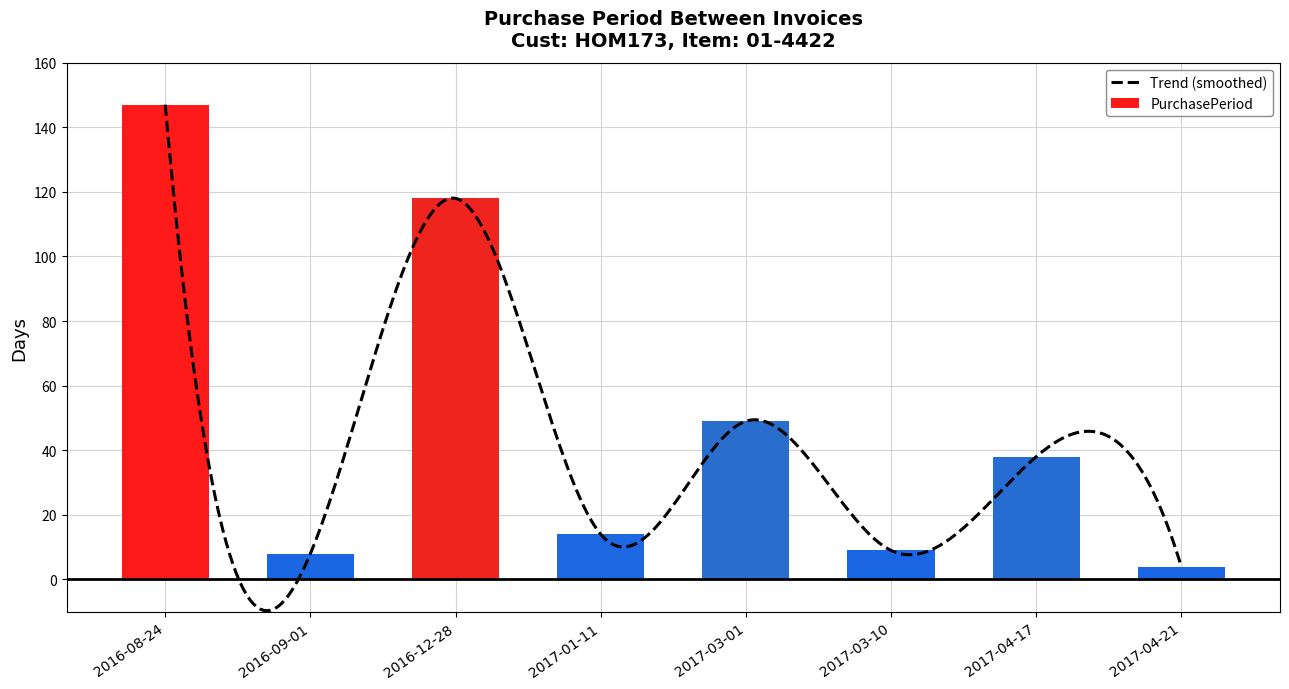

Reading right to left, what are all the values shown in this chart?

2017-04-21=4	2017-04-17=38	2017-03-10=9	2017-03-01=49	2017-01-11=14	2016-12-28=118	2016-09-01=8	2016-08-24=147